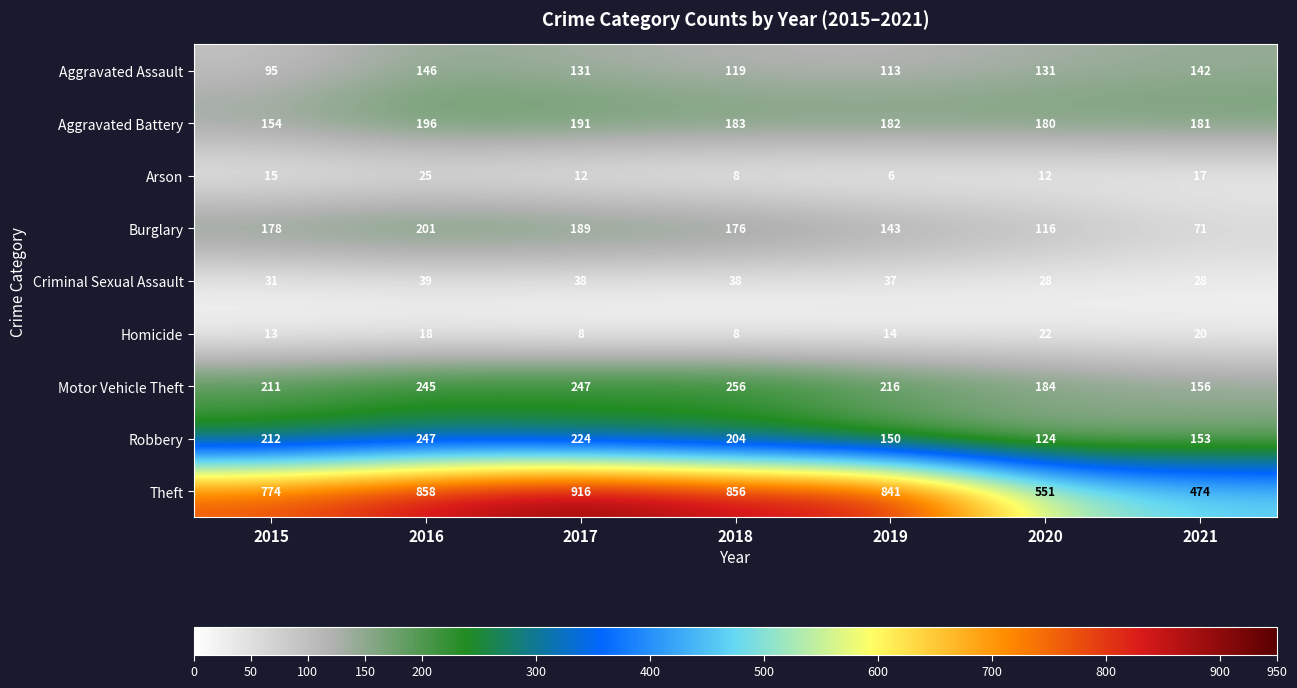

Is it true that Aggravated Battery equals 181 at 2021?

True